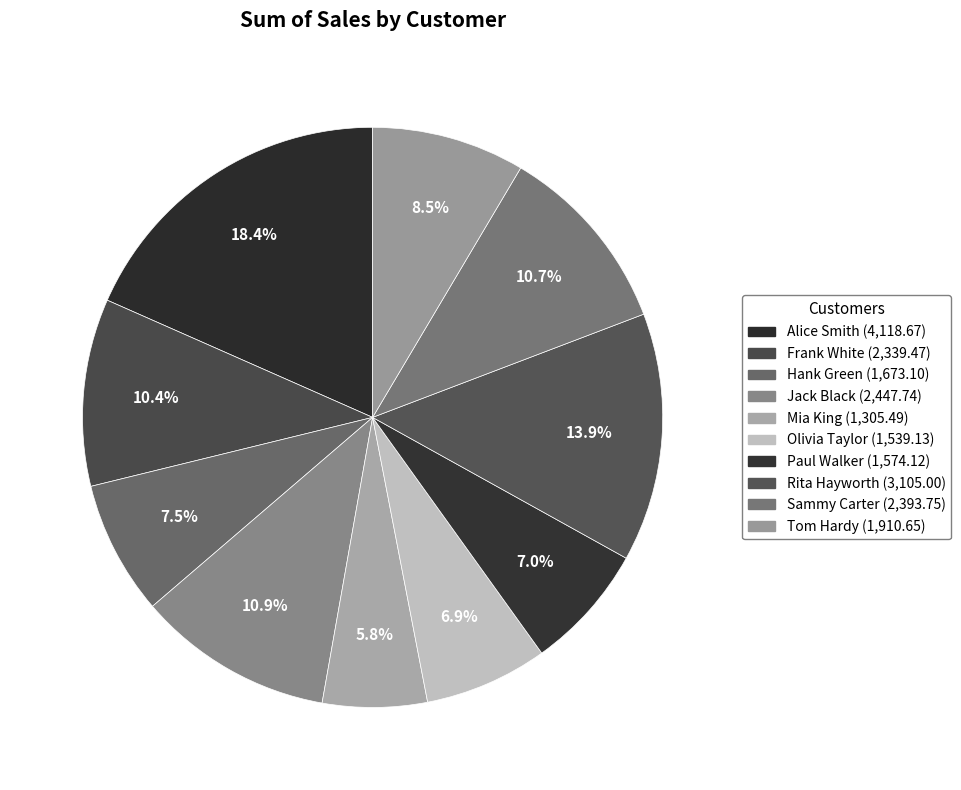

What percentage is the Olivia Taylor slice, to the nearest percent?

7%